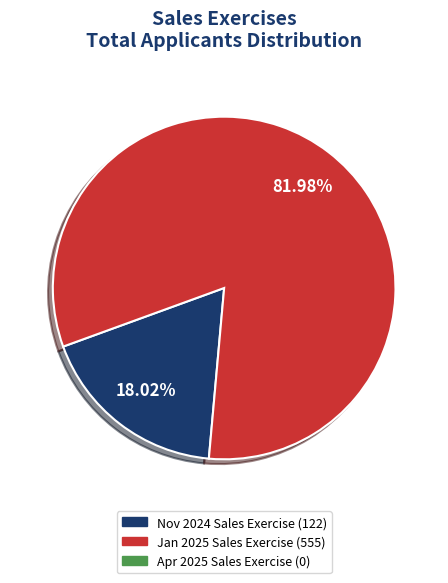

Which slice is the largest?

Jan 2025 Sales Exercise